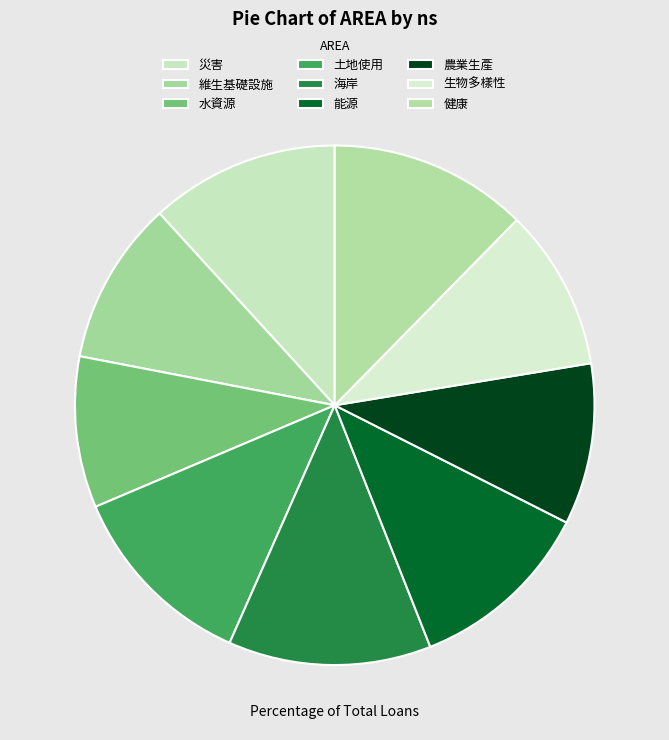

Is 生物多樣性 the majority of the pie?

No